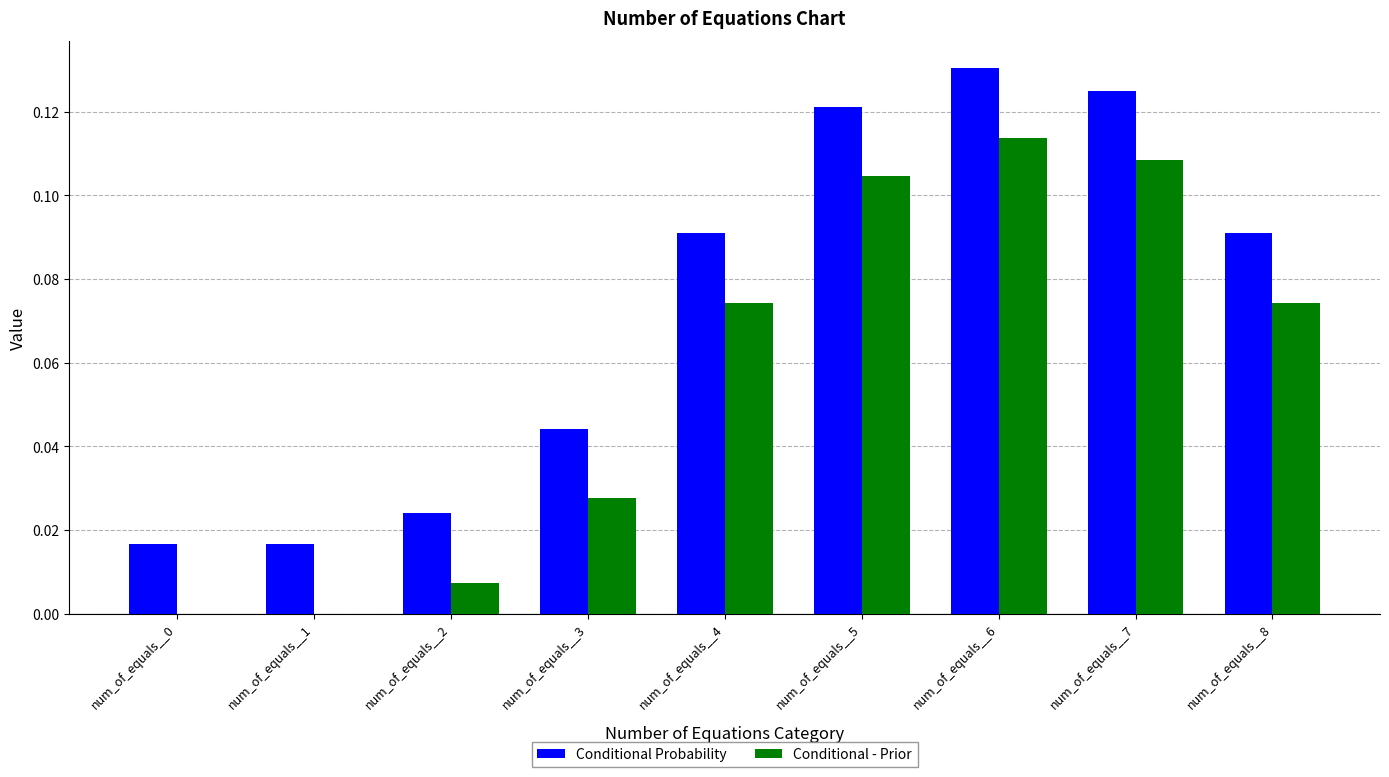

What is the sum of all Conditional - Prior values?

0.5